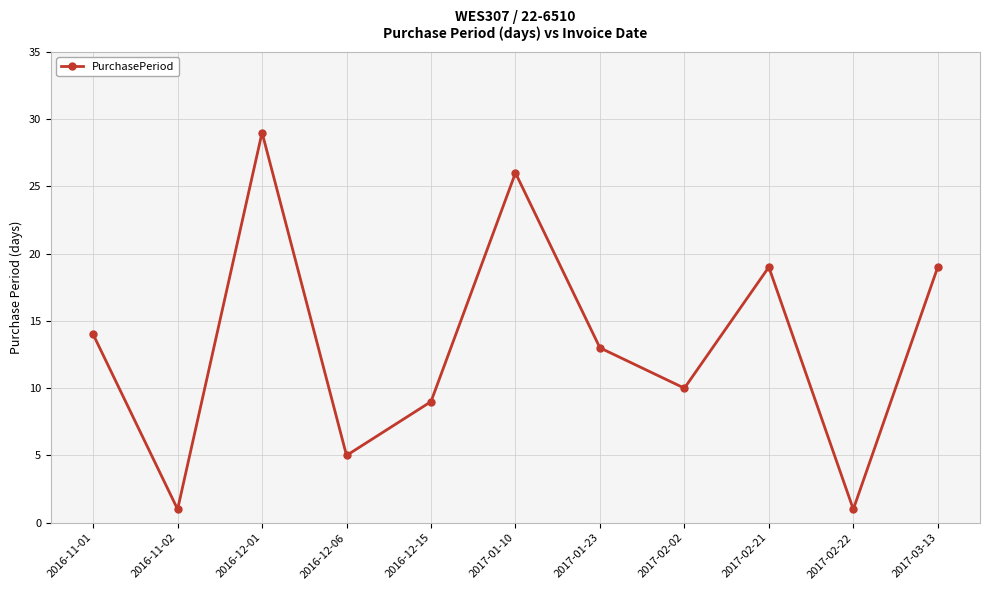

What is the value of the 10th point from the left?

1